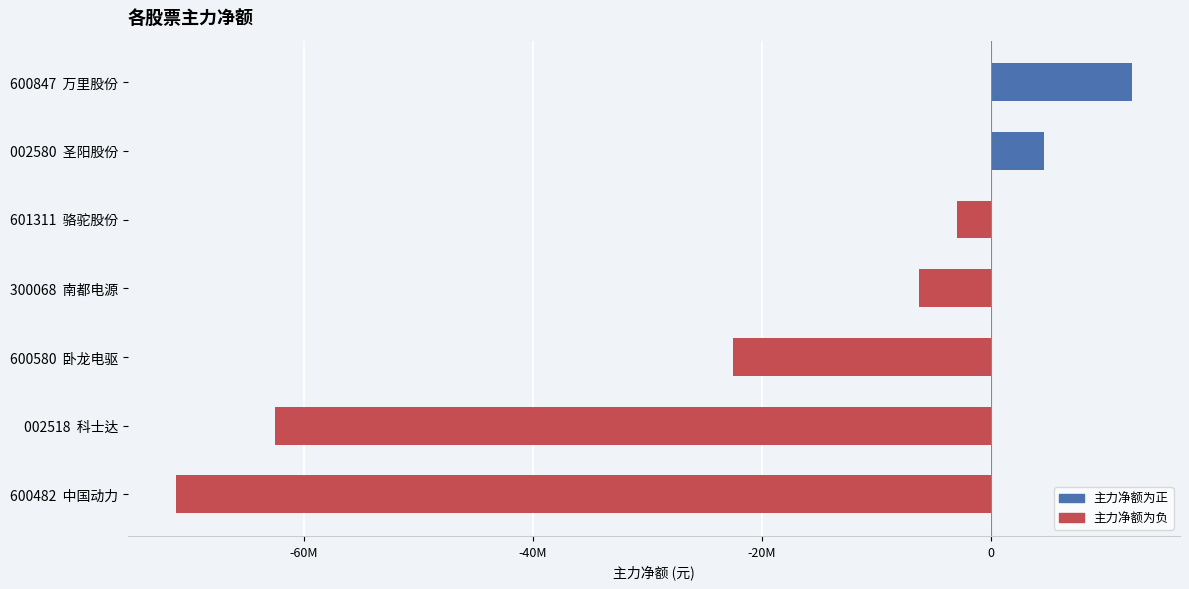

How many values are above zero?

2